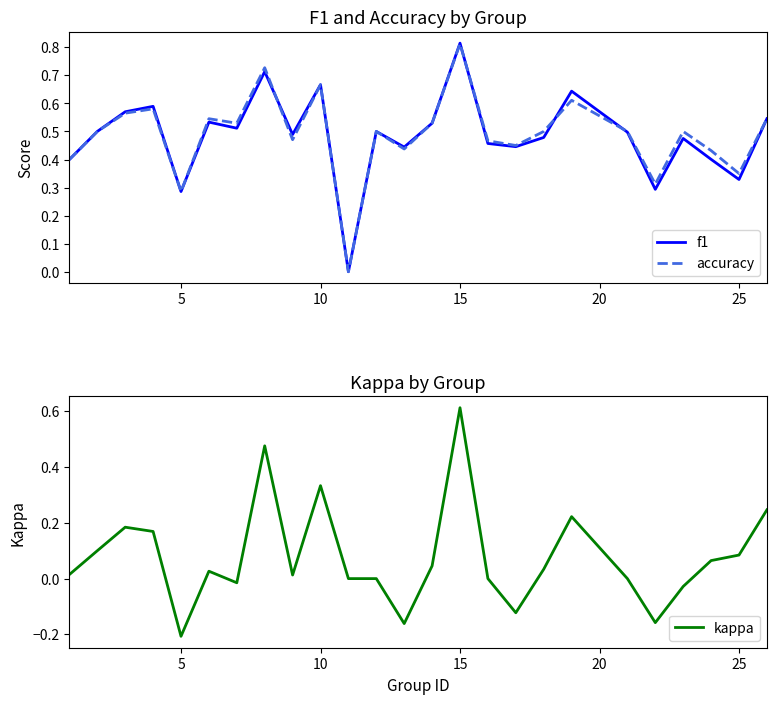

What is the sum of all kappa values?

1.9